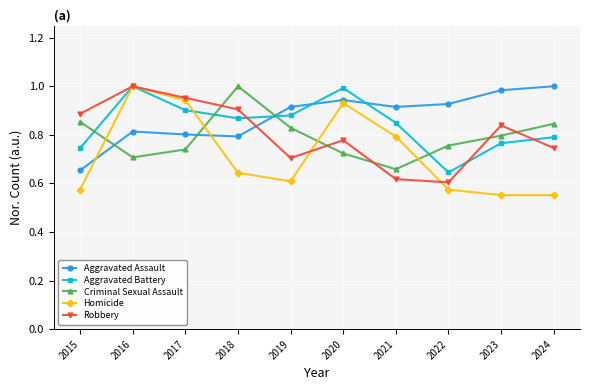

At which label is Aggravated Battery closest to 0?

2022